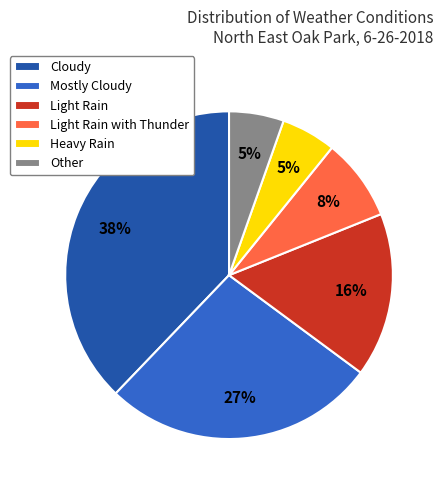

To the nearest percent, what portion does Other represent?

5%